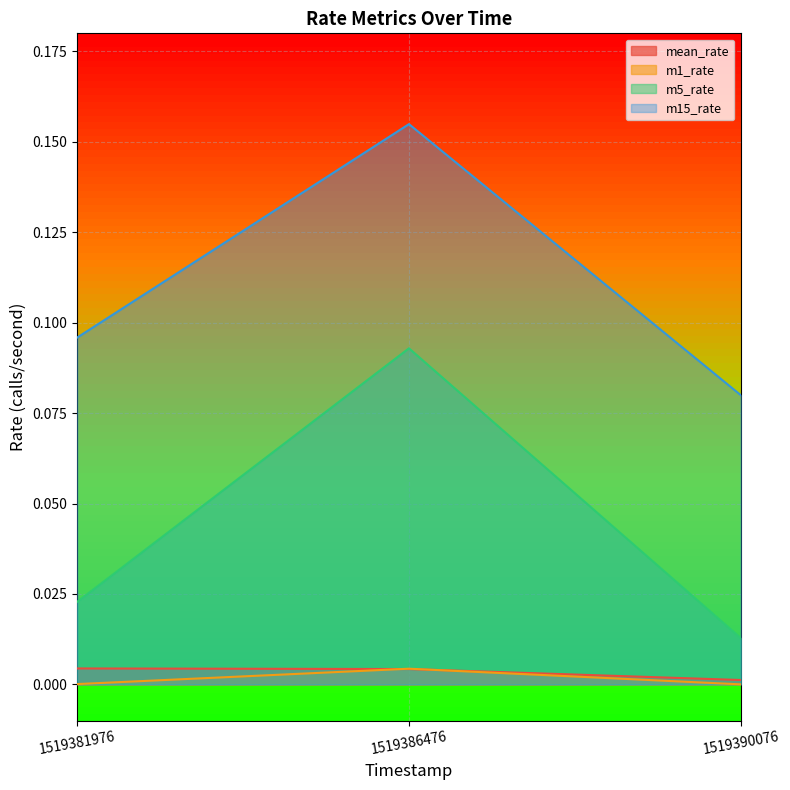

List the labels in order of m5_rate value, largest first.

1519386476, 1519381976, 1519390076